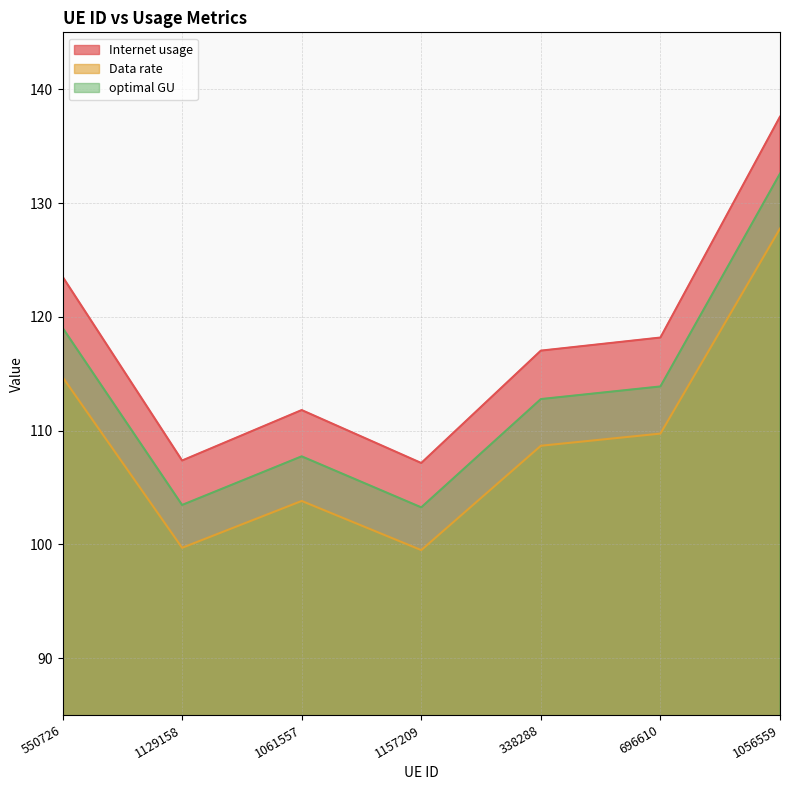

Where does the Internet usage series first go above 117?

550726